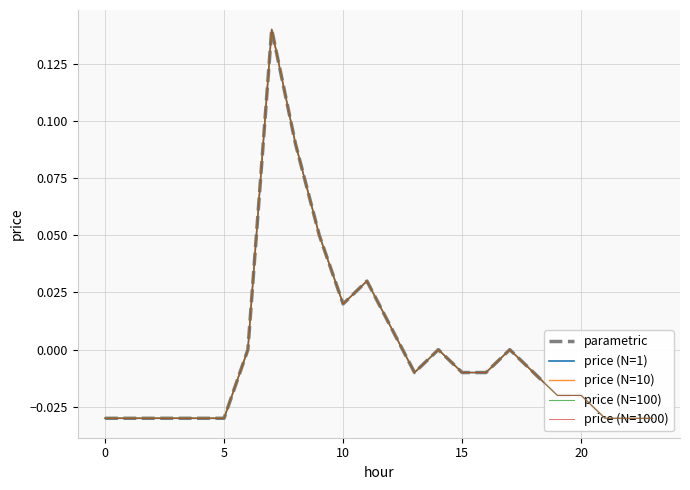

True or false: price (N=100) and price (N=10) intersect in this chart.

False